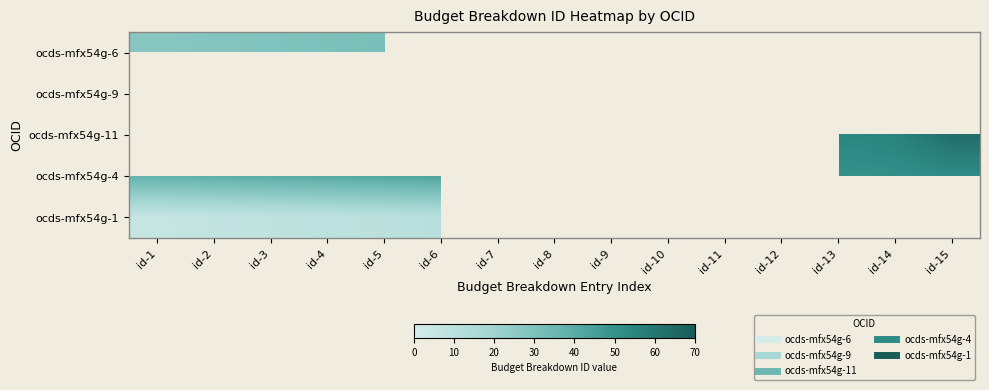

How many positive values does the ocds-mfx54g-11 series have?

3